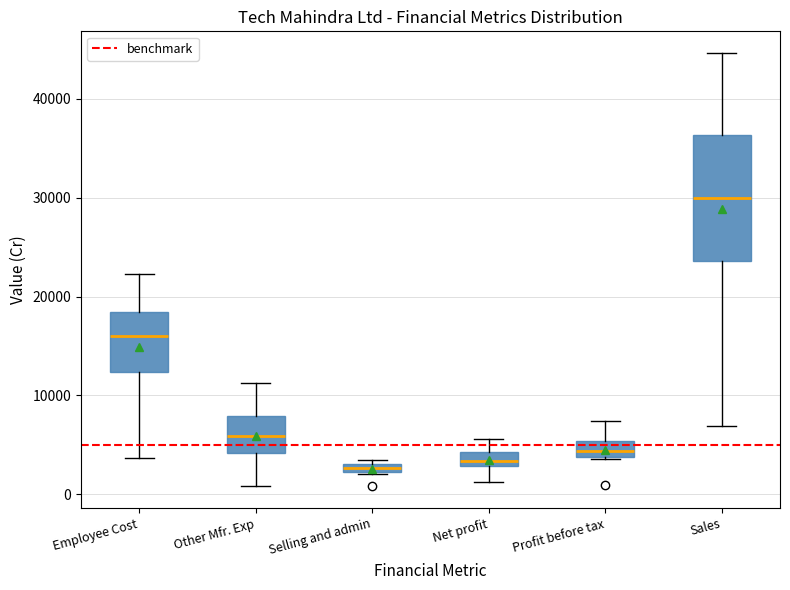

Where does the lower whisker of the box for Net profit end on the y-axis? The values are not printed on the chart, so give them approximately, as read against the axis.

1000